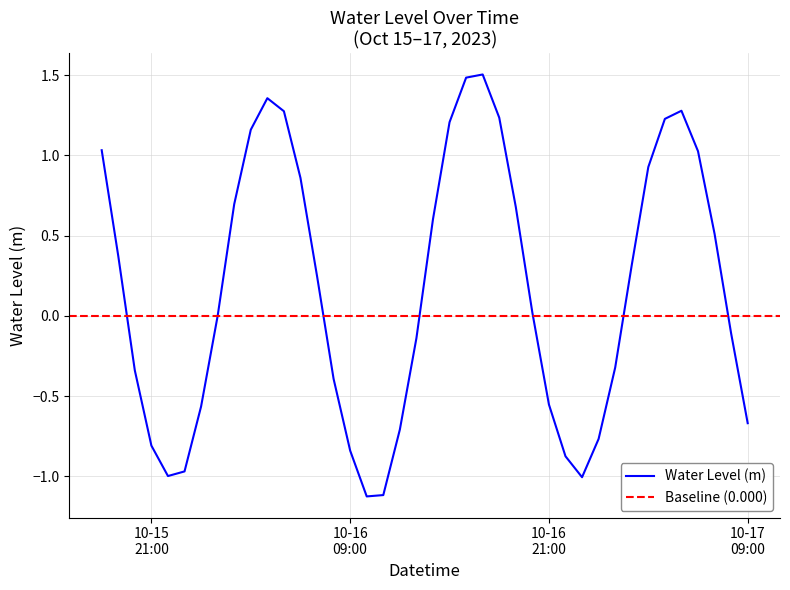

Reading right to left, transcribe all the data shown in this chart.

-0.7	-0.1	0.5	1.0	1.3	1.2	0.9	0.3	-0.3	-0.8	-1.0	-0.9	-0.6	0.0	0.7	1.2	1.5	1.5	1.2	0.6	-0.1	-0.7	-1.1	-1.1	-0.8	-0.4	0.2	0.9	1.3	1.4	1.2	0.7	-0.0	-0.6	-1.0	-1.0	-0.8	-0.3	0.4	1.0